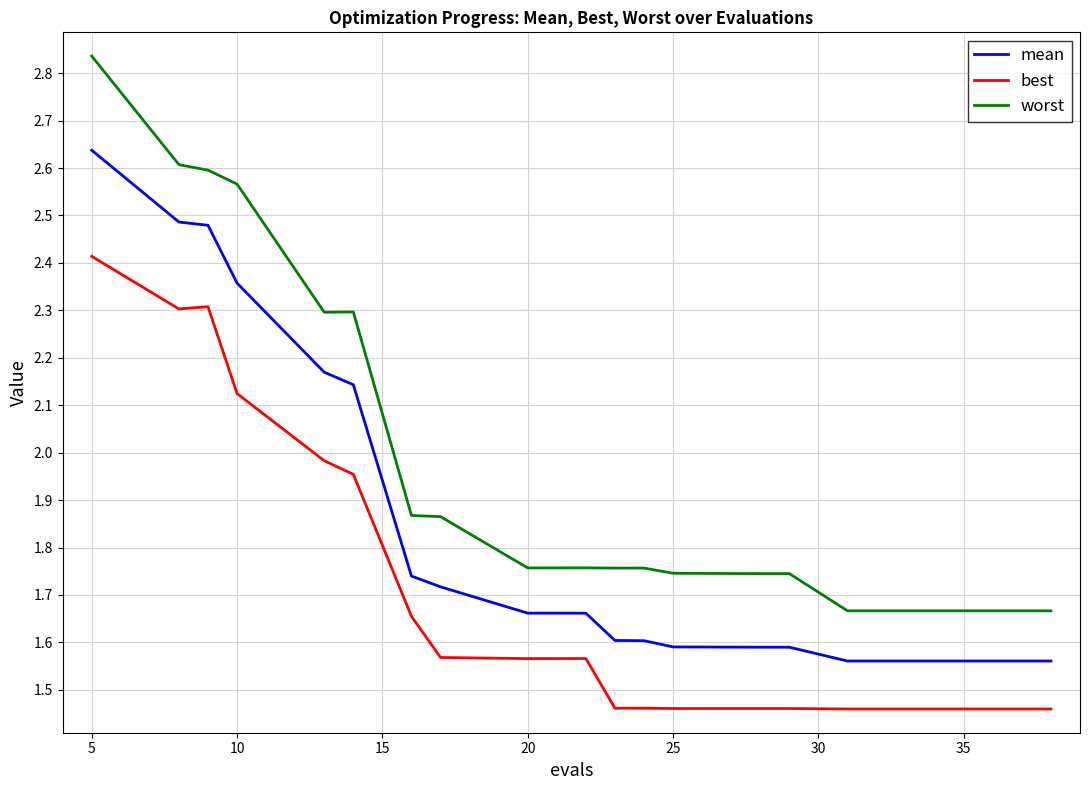

Rank the series by their average value, from lowest to highest.

best, mean, worst